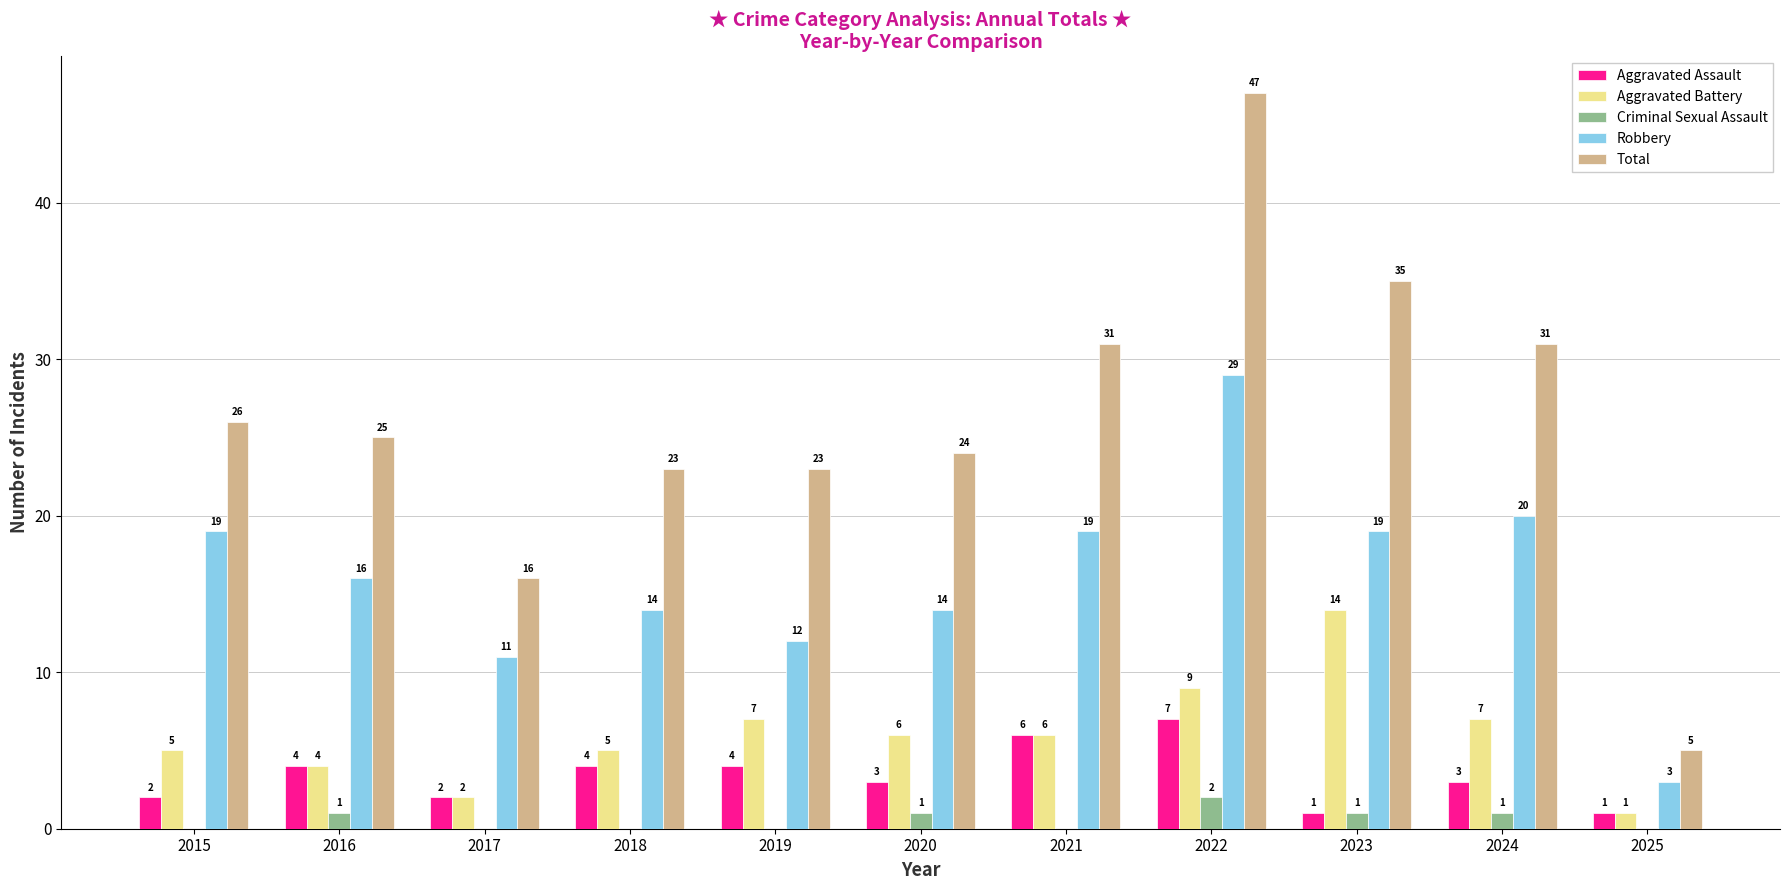

Which category has the highest value in the Aggravated Assault series?

2022